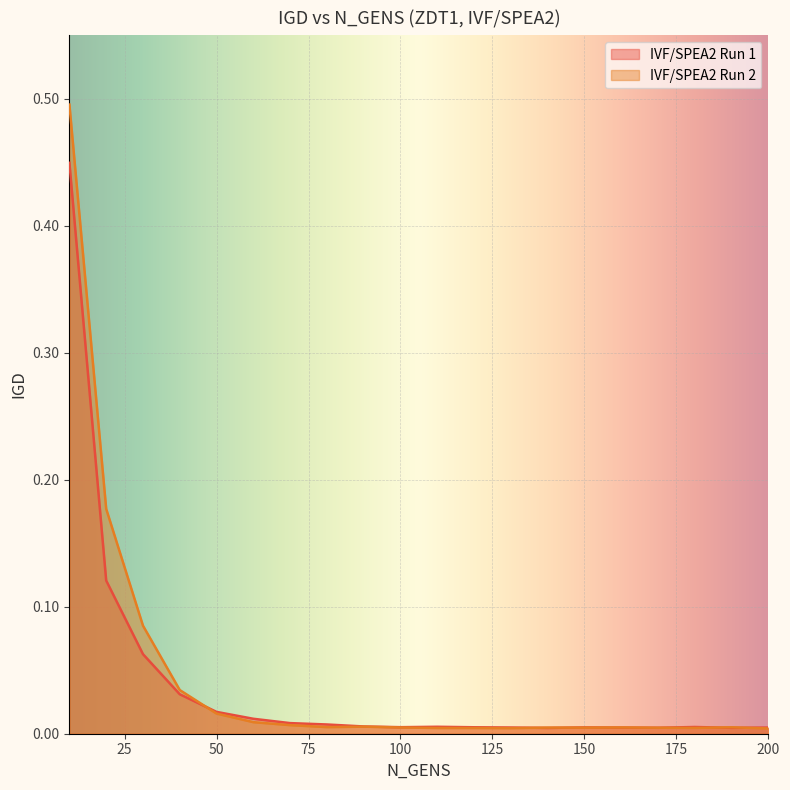

At which category is the sum across all series the highest?

10